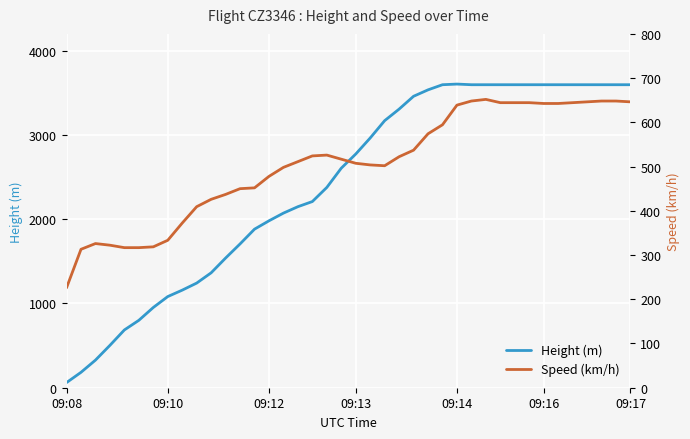

What is the maximum value for Height (m)?

3604.3